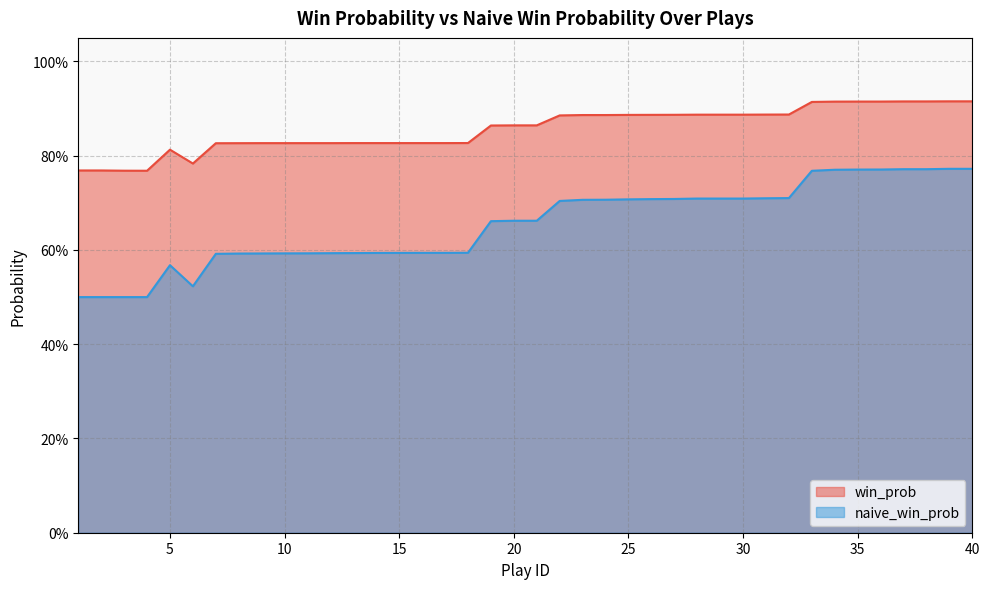

At 18, list the series in order from smallest to largest.

naive_win_prob, win_prob